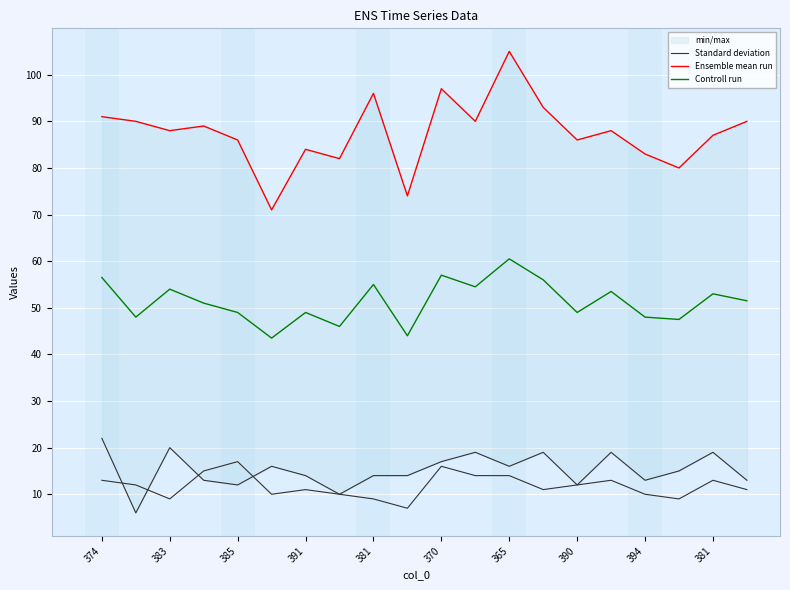

How many lines are shown in the chart?

3